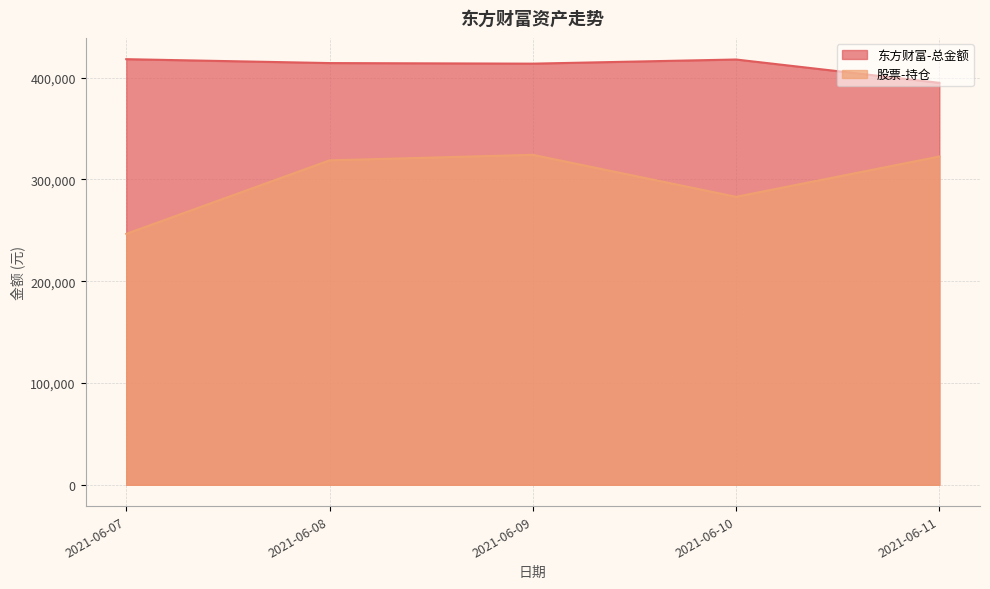

Which series has the largest range (max minus min)?

股票-持仓